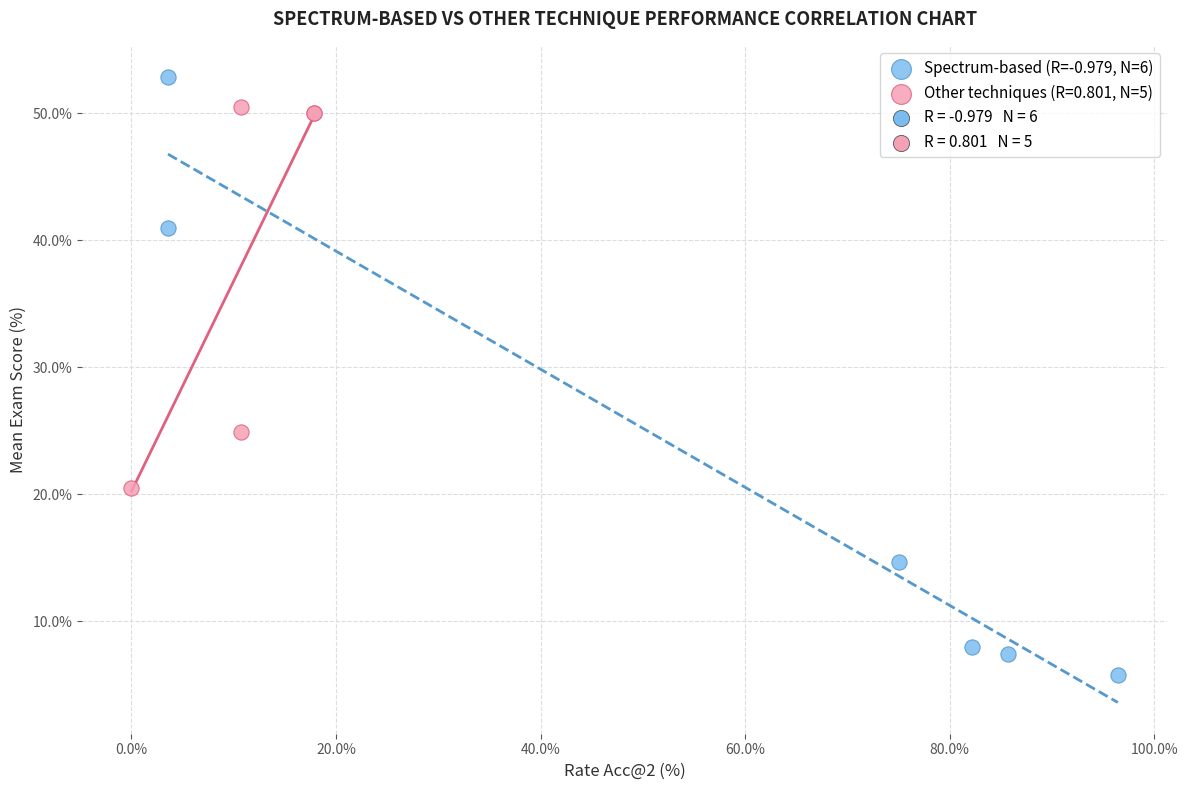

Which series reaches the minimum Y coordinate?

Spectrum-based (R=-0.979, N=6)